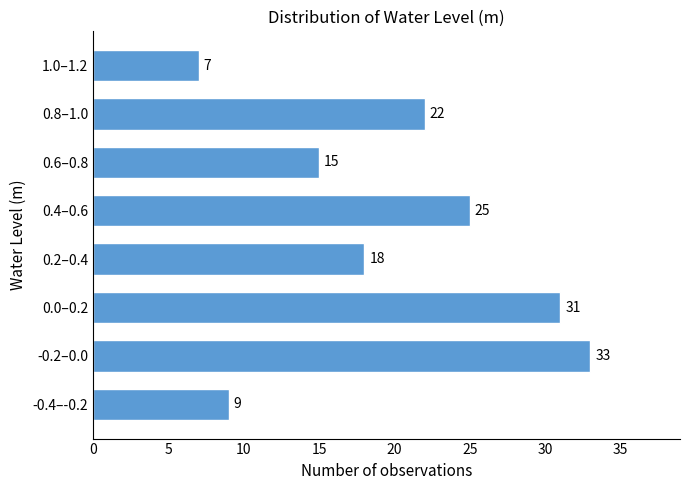

Reading top to bottom, transcribe all the data shown in this chart.

1.0–1.2=7	0.8–1.0=22	0.6–0.8=15	0.4–0.6=25	0.2–0.4=18	0.0–0.2=31	-0.2–0.0=33	-0.4–-0.2=9